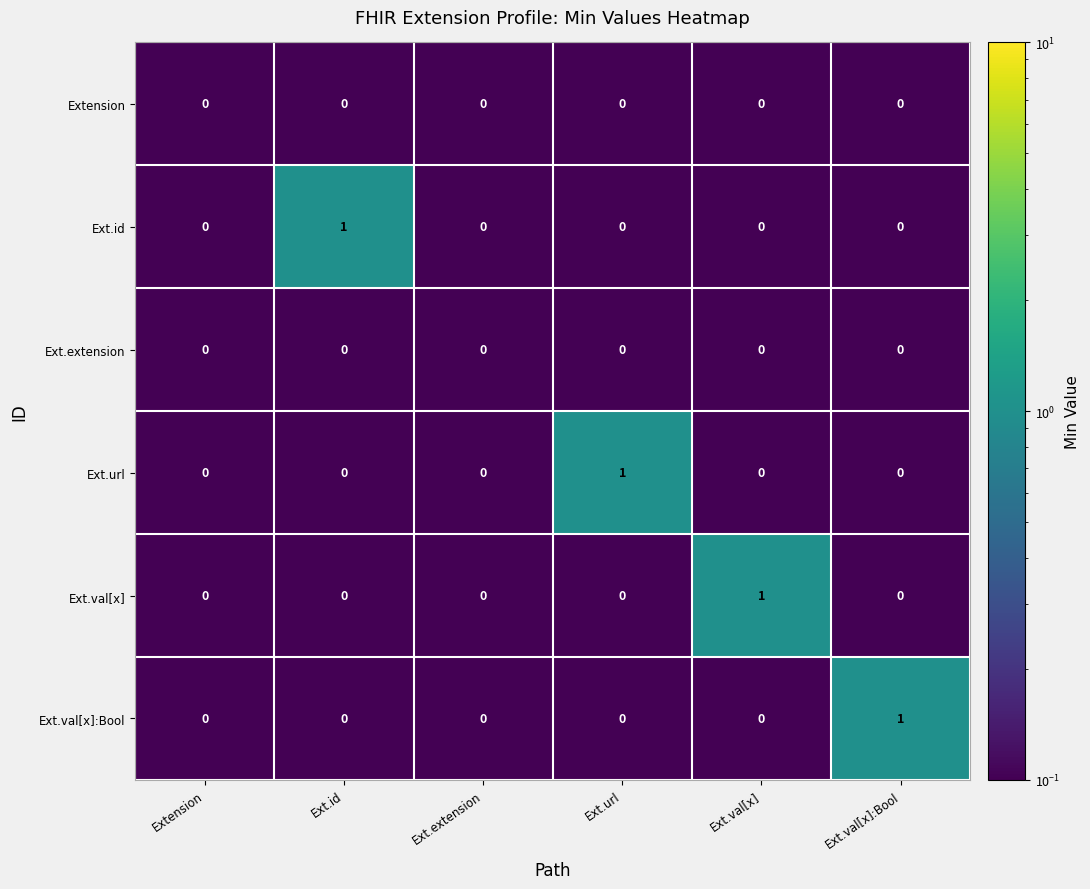

The value of Ext.url at Ext.val[x]:Bool is -1. True or false?

False